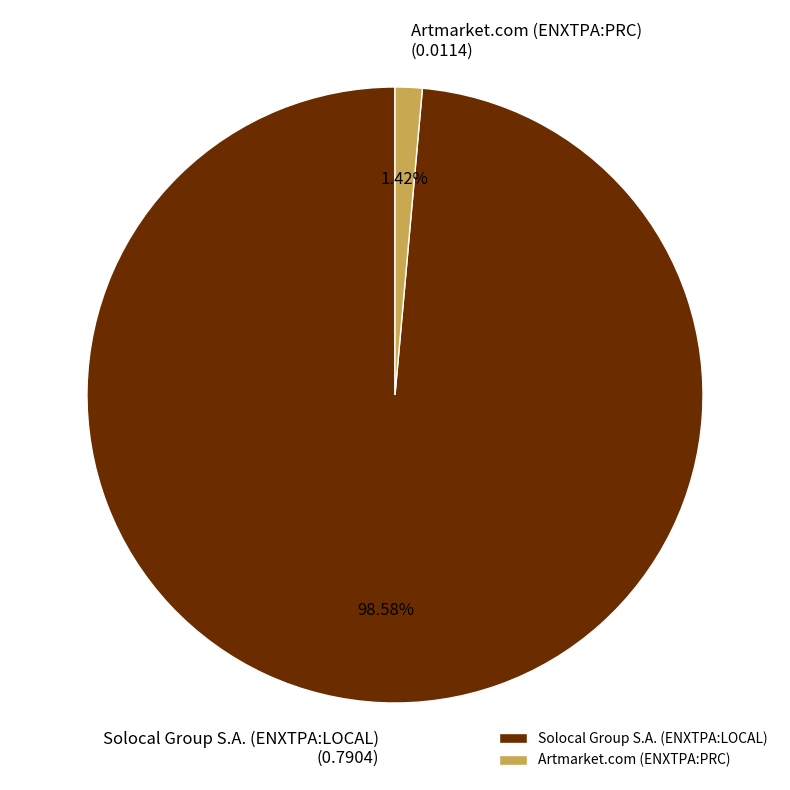

To the nearest percent, what is the combined percentage of Artmarket.com (ENXTPA:PRC) and Solocal Group S.A. (ENXTPA:LOCAL)?

100%